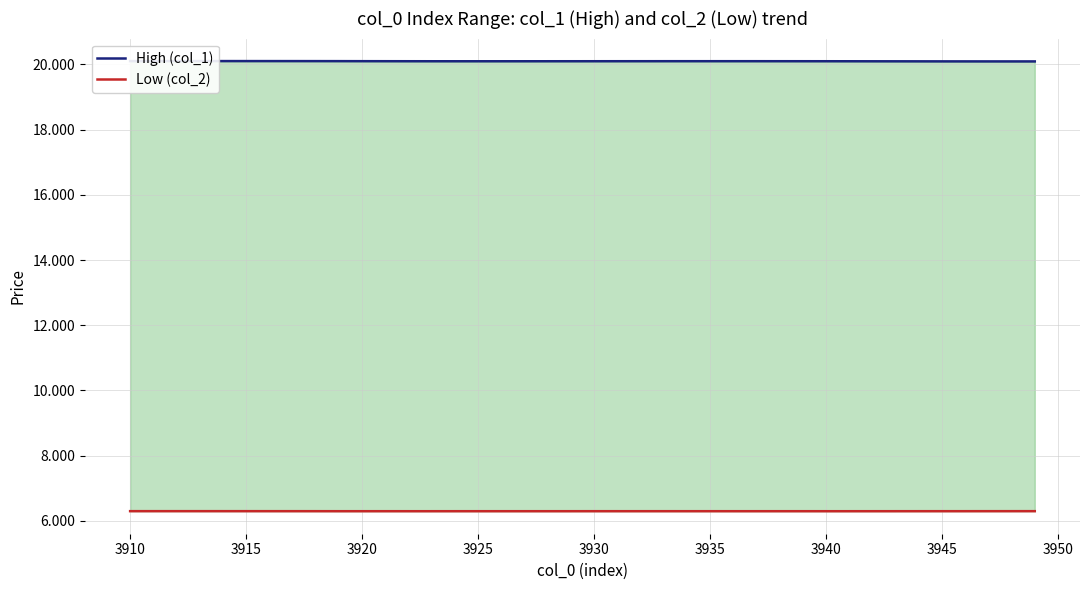

Which series has the largest range (max minus min)?

High (col_1)